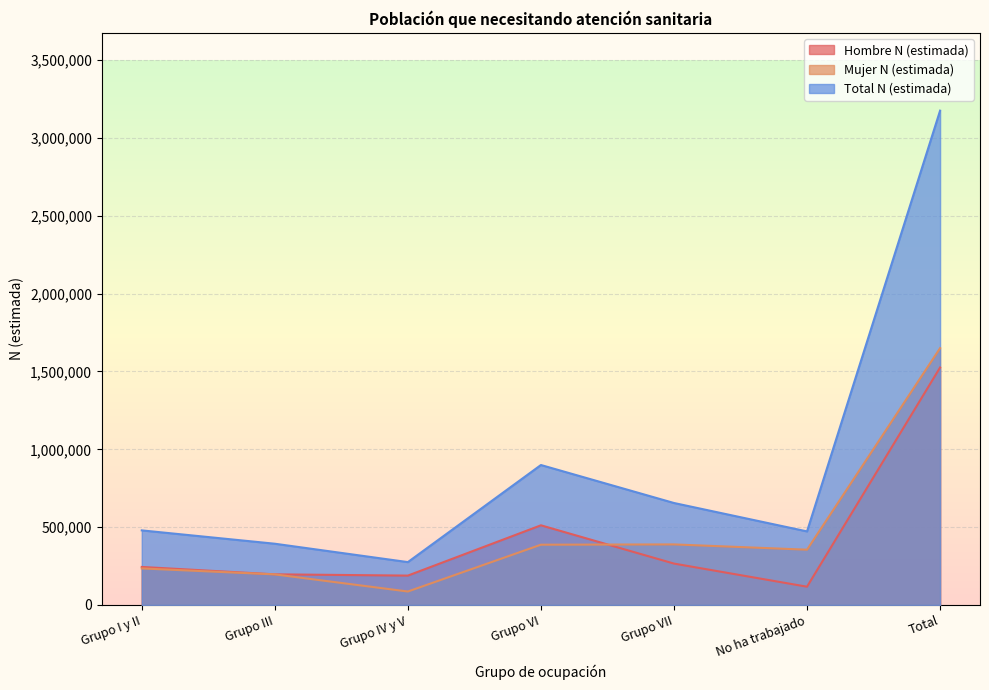

True or false: Mujer N (estimada) and Total N (estimada) intersect in this chart.

False